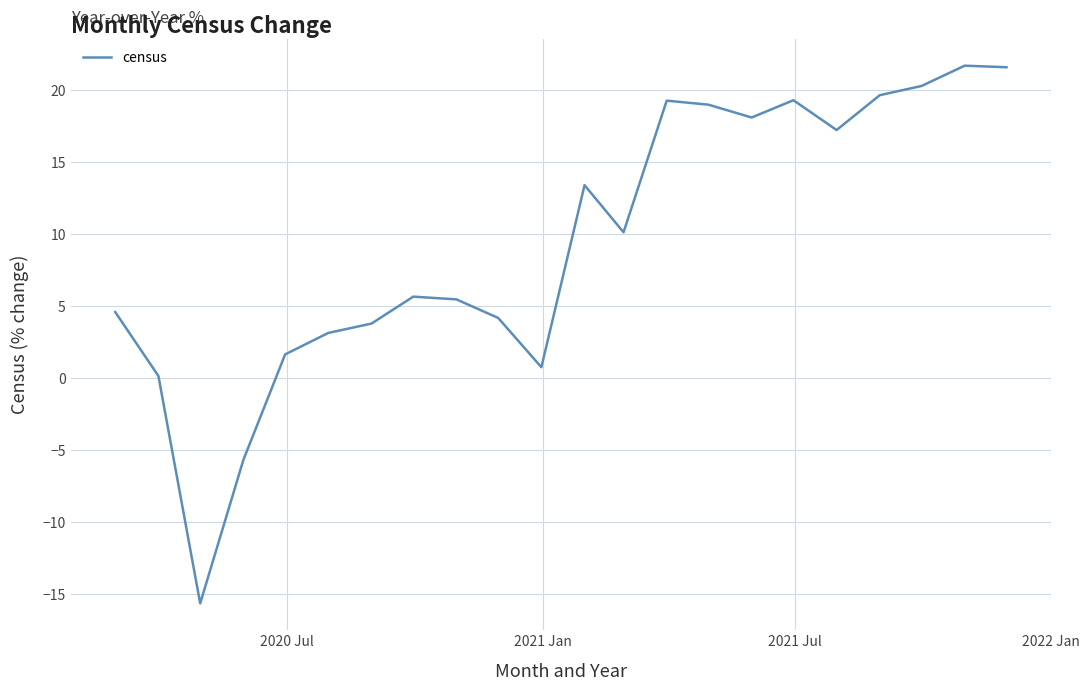

What is the smallest value displayed?

-15.6